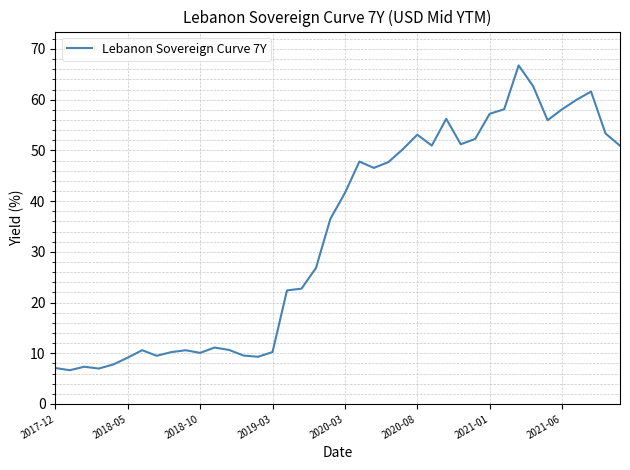

What is the minimum value shown in the chart?

6.7